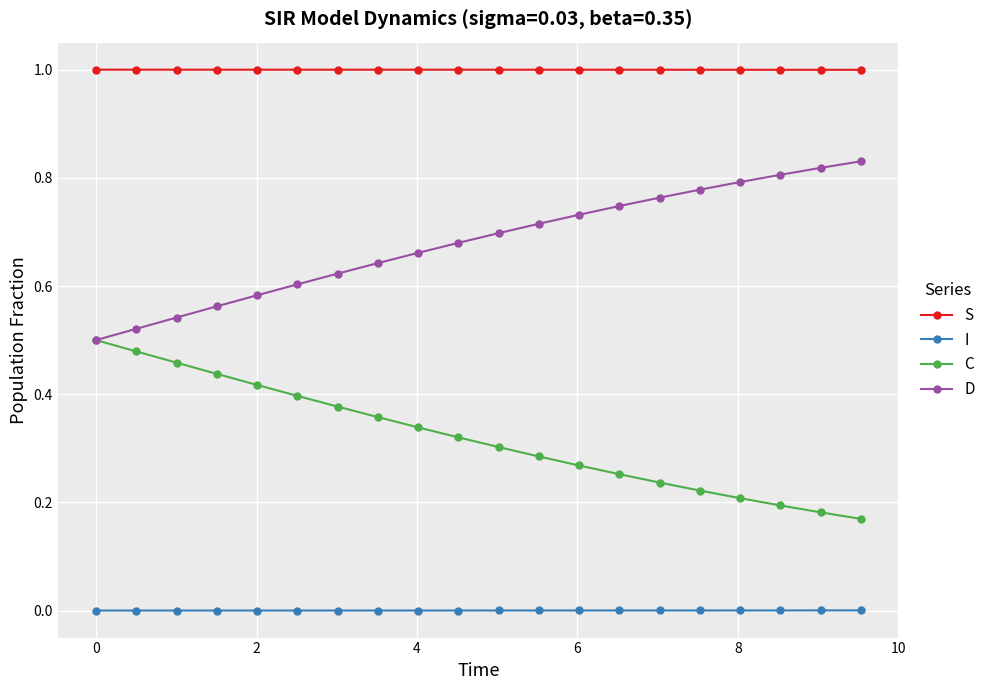

Which series has the largest total across all categories?

S